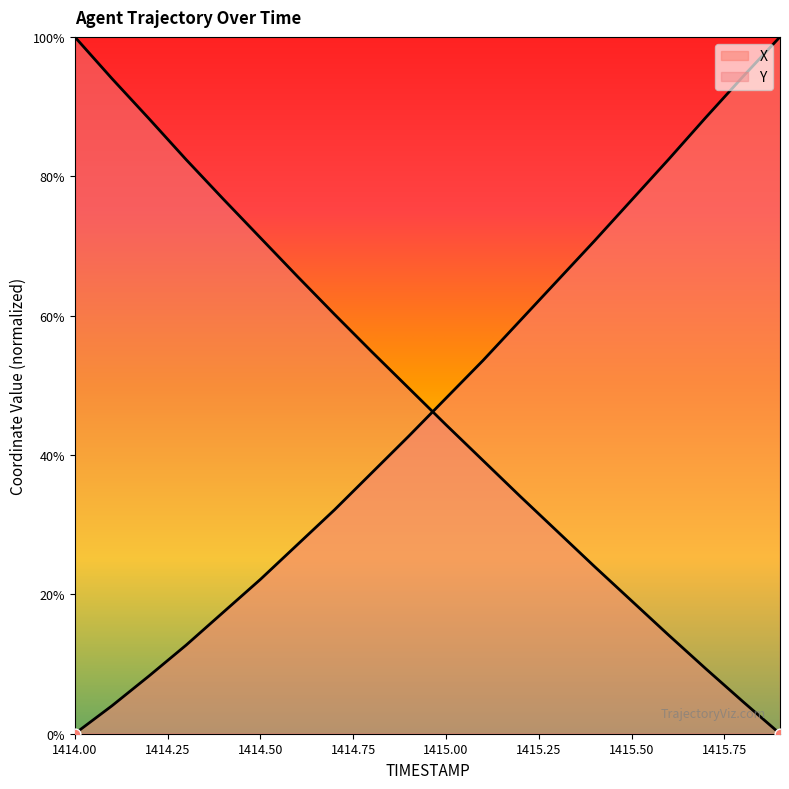

Which series has the largest total across all categories?

Y